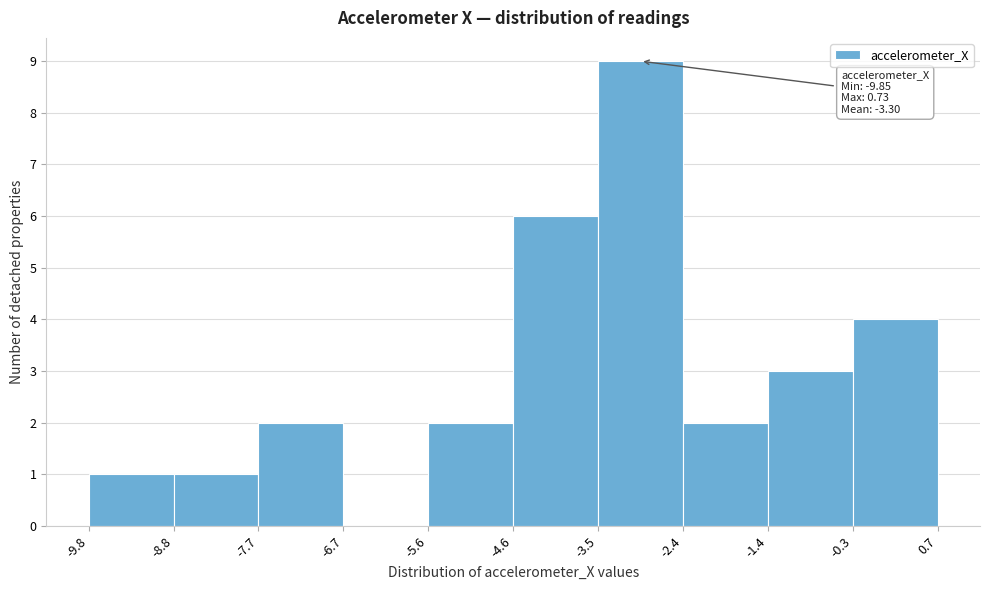

Over which range of the x-axis is the bar tallest?

-3.5 to -2.4